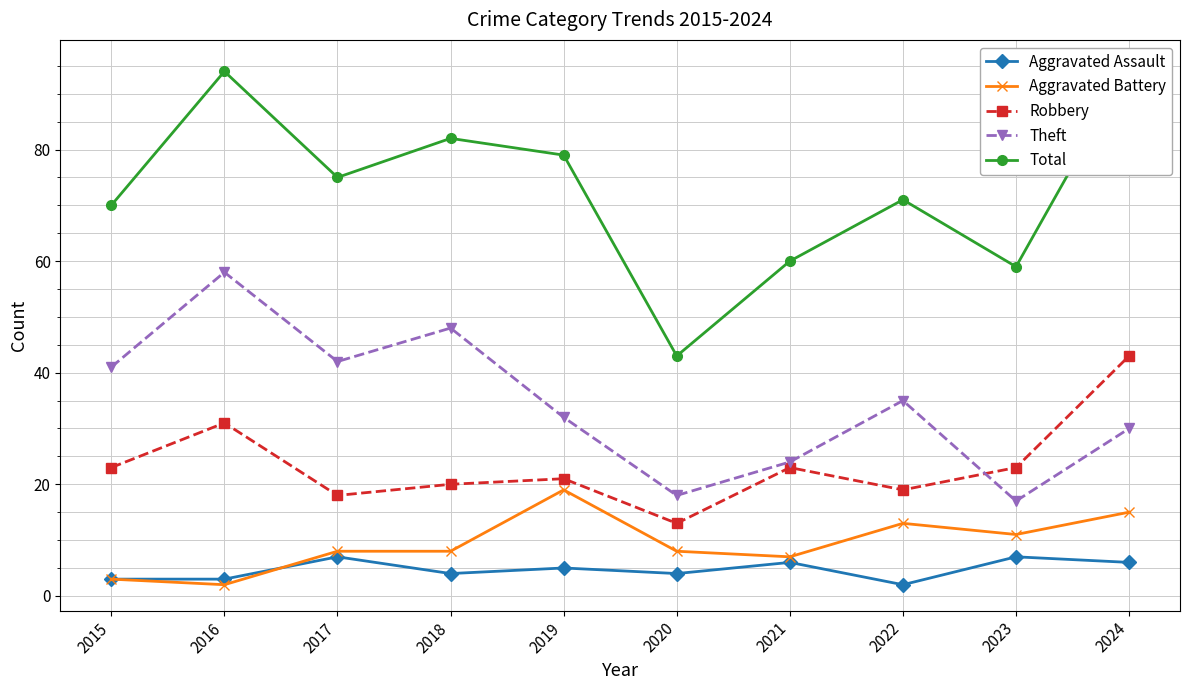

Between 2019 and 2023, which series saw the biggest shift?

Total